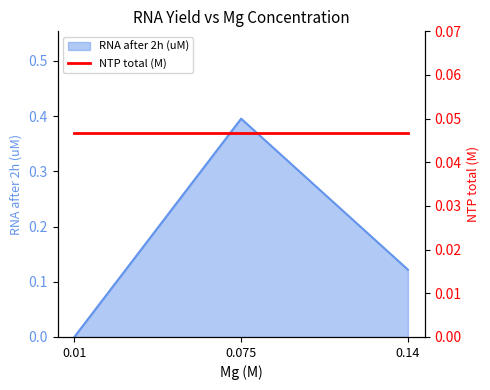

What is the label of the 2nd point from the left?

0.075